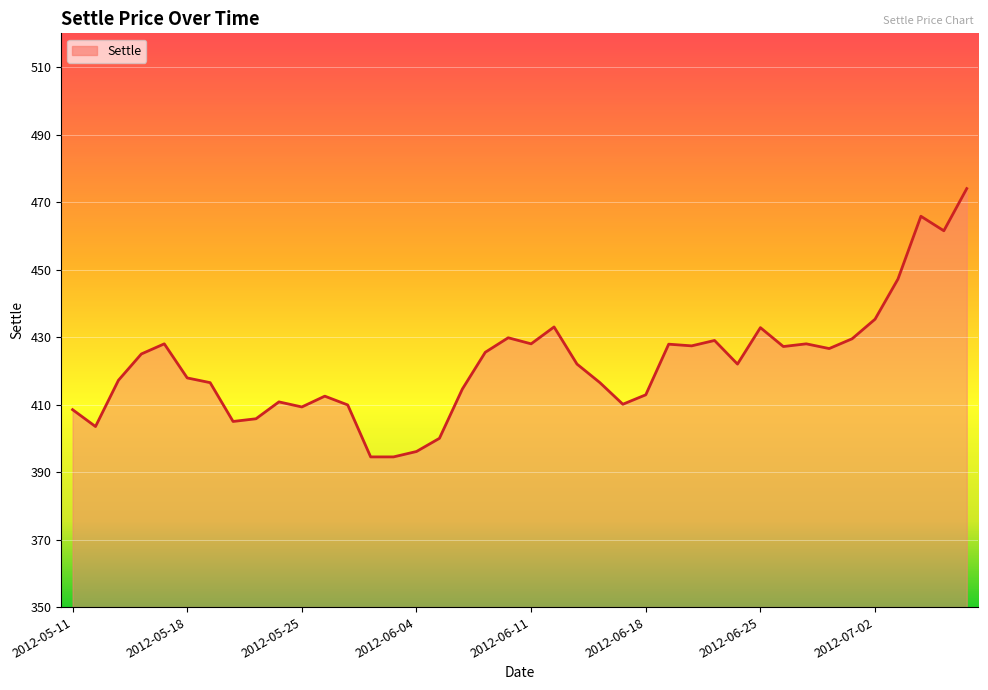

What is the greatest value displayed?

474.0